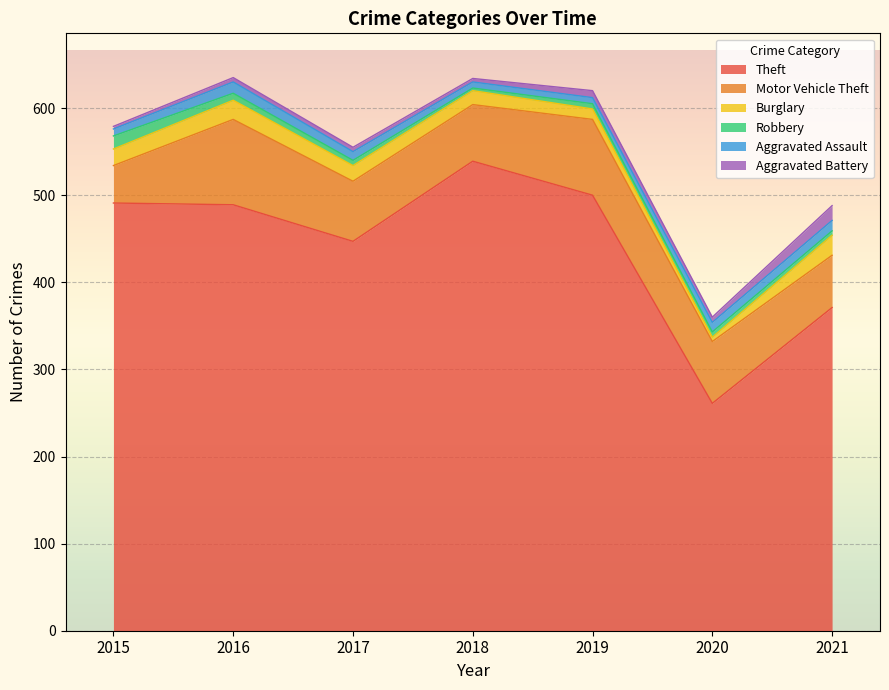

How many values in the Aggravated Assault series are below 10?

3